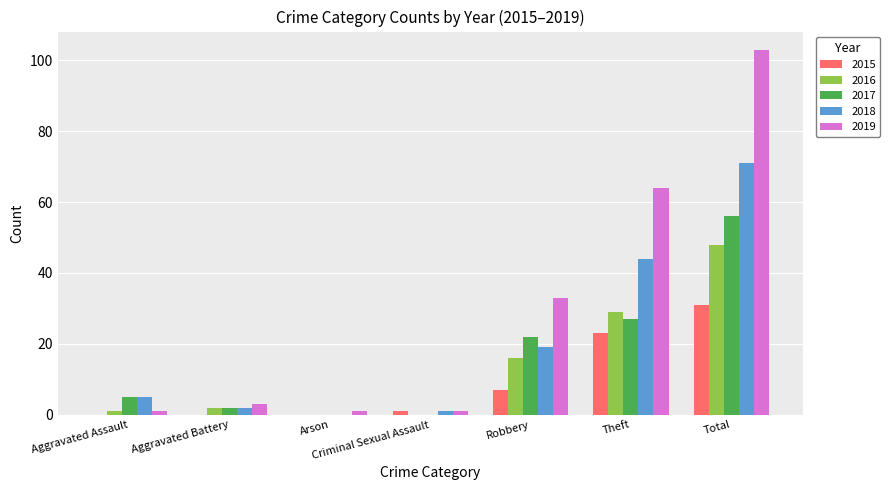

Which series has the largest total across all categories?

2019